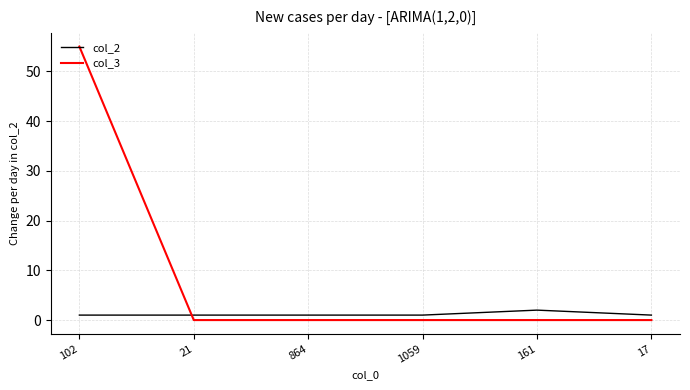

Count the number of categories in the chart.

6